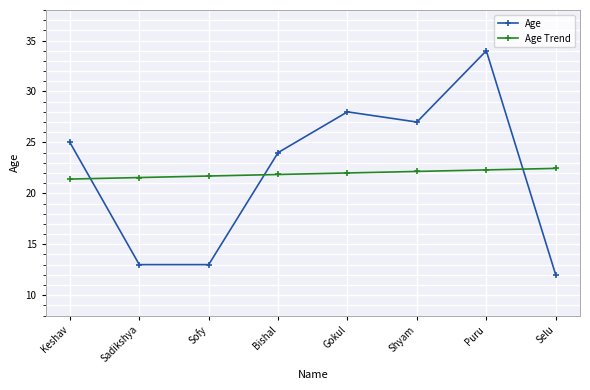

What is the label of the 8th point from the left?

Selu